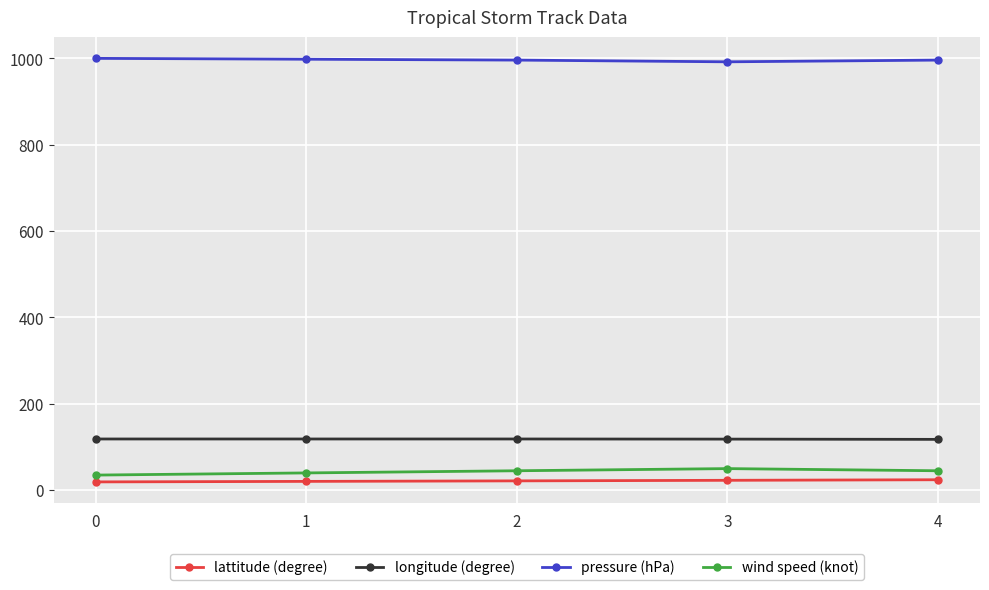

What is the spread (max minus min) of values at 3?

969.1